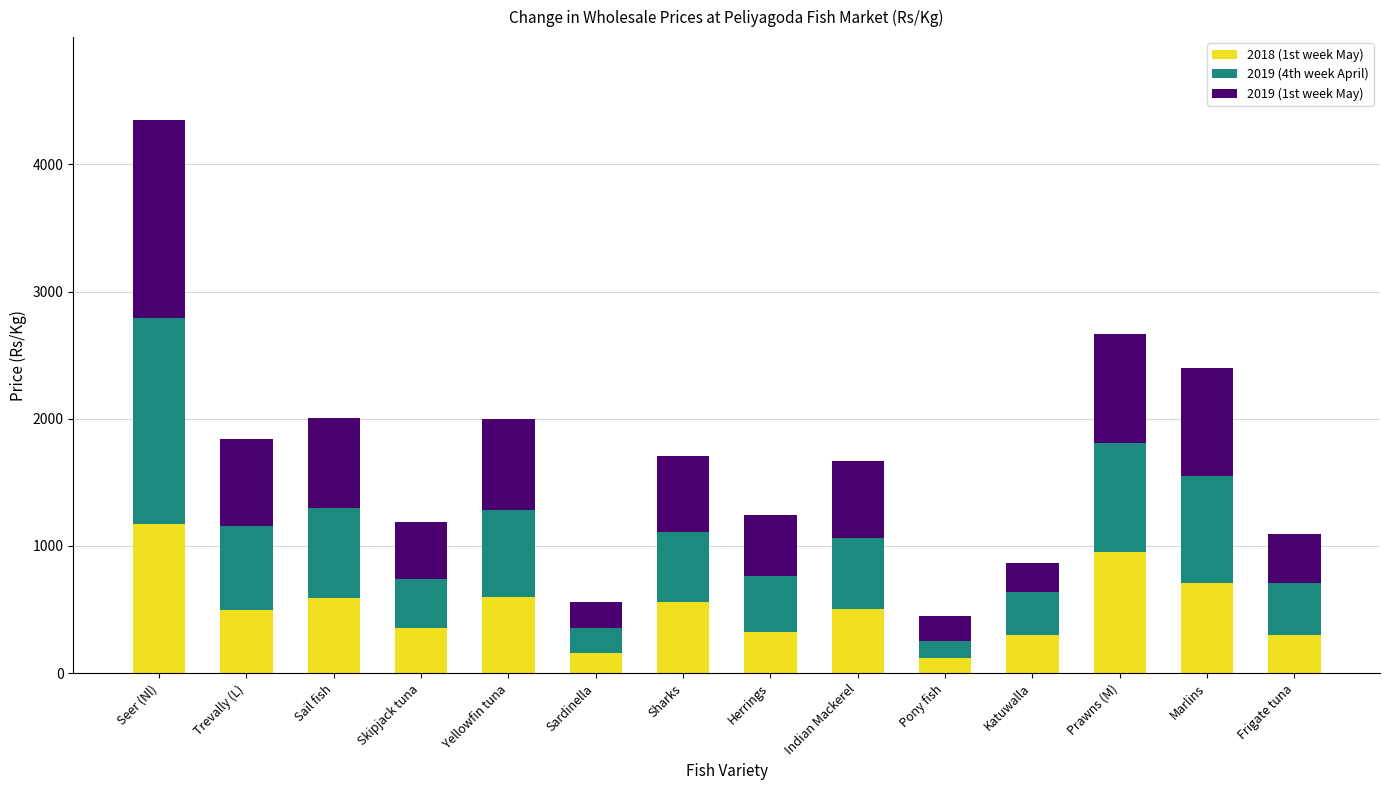

The 2018 (1st week May) series shows 588.0 at Sail fish. True or false?

True